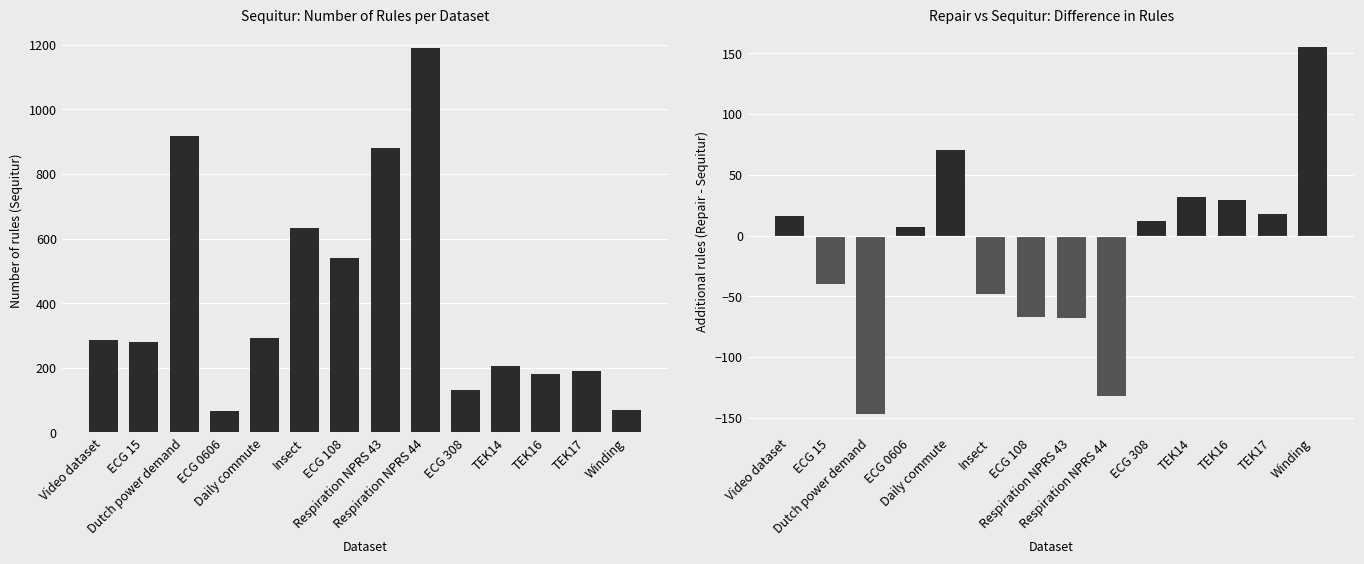

What is the difference between the highest and lowest values at Winding?

85